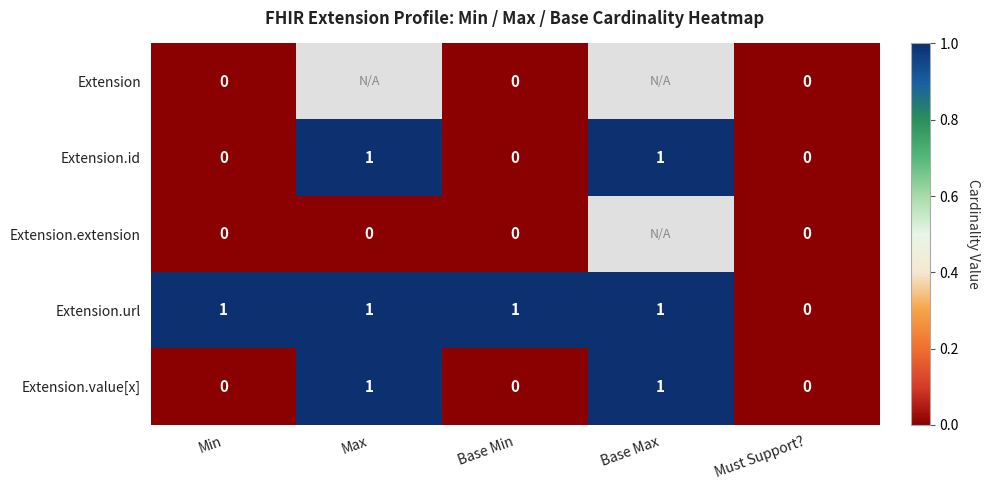

Which category has the highest value across all series?

Max